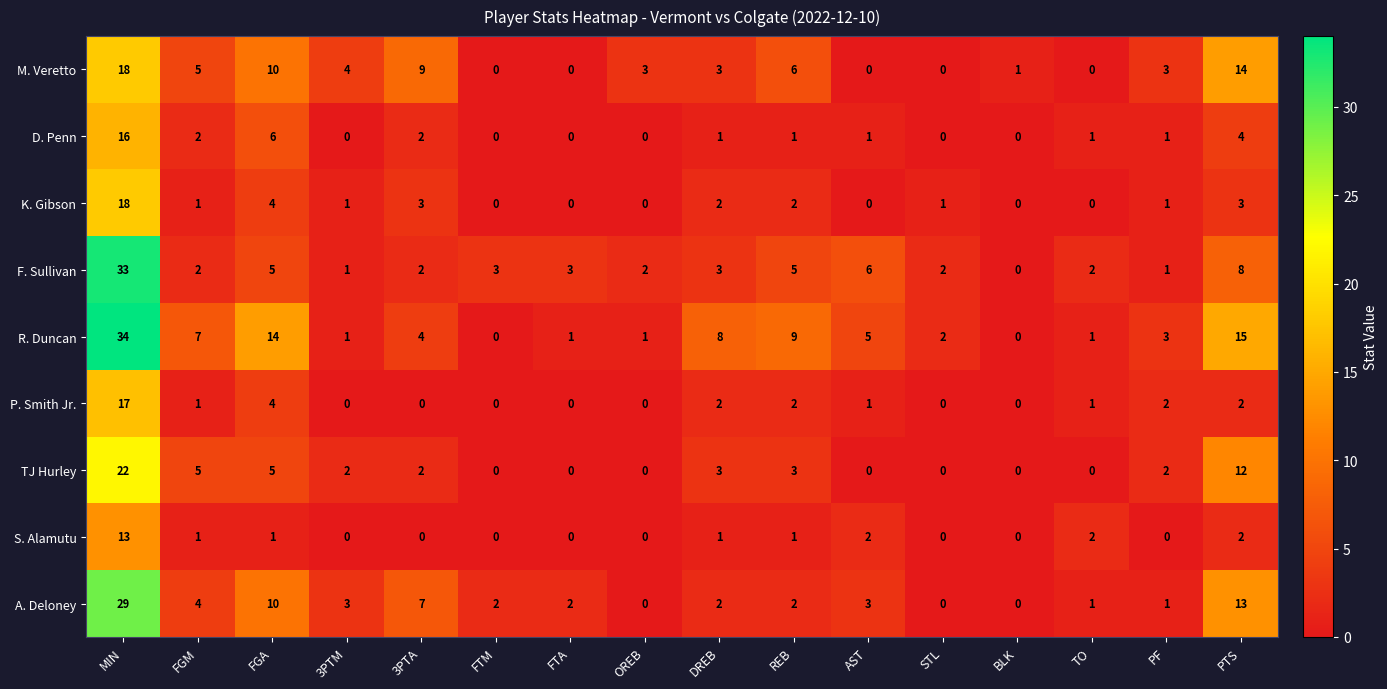

Between FGM and OREB, which series saw the biggest shift?

R. Duncan